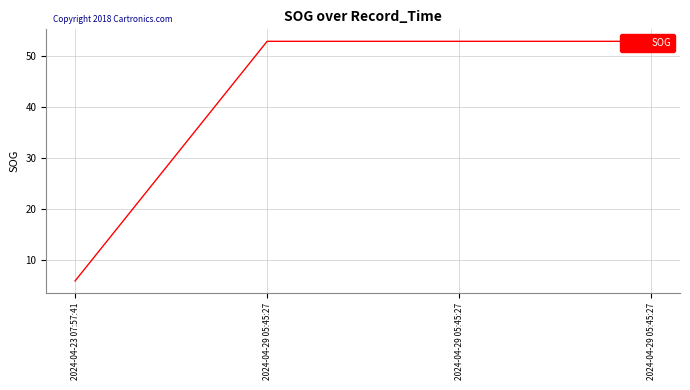

Rank the categories by value from lowest to highest.

2024-04-23 07:57:41, 2024-04-29 05:45:27, 2024-04-29 05:45:27, 2024-04-29 05:45:27